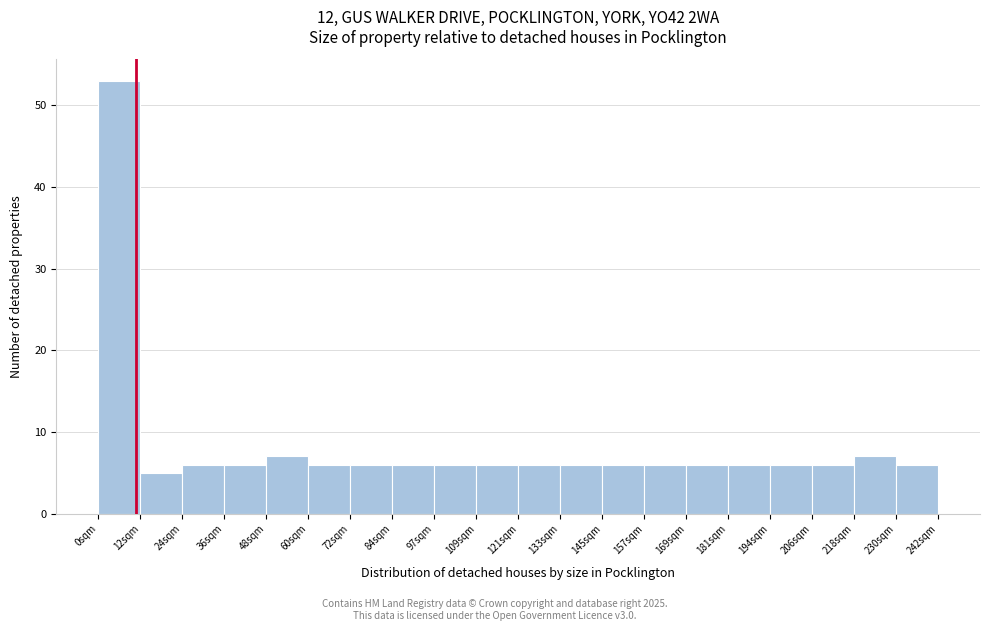

Which range on the x-axis has the tallest bar?

0 to 12